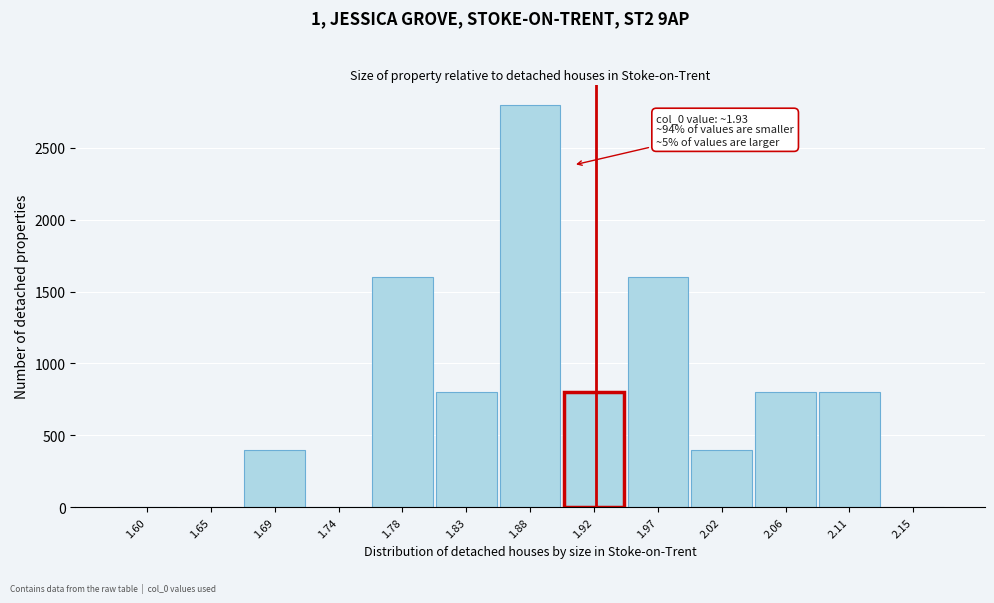

Reading right to left, extract all data points from this chart.

2.15=0	2.11=800	2.06=800	2.02=400	1.97=1600	1.92=800	1.88=2800	1.83=800	1.78=1600	1.74=0	1.69=400	1.65=0	1.60=0